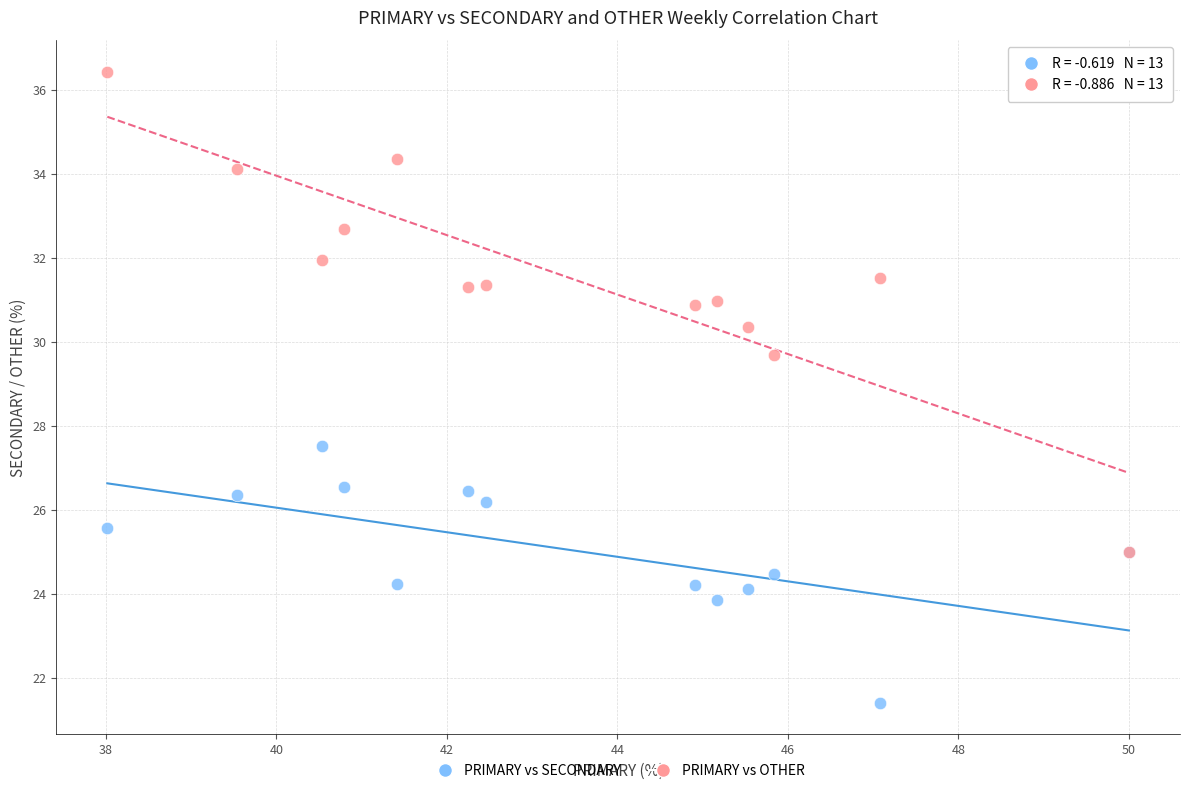

Which series has the widest spread of Y values?

PRIMARY vs OTHER